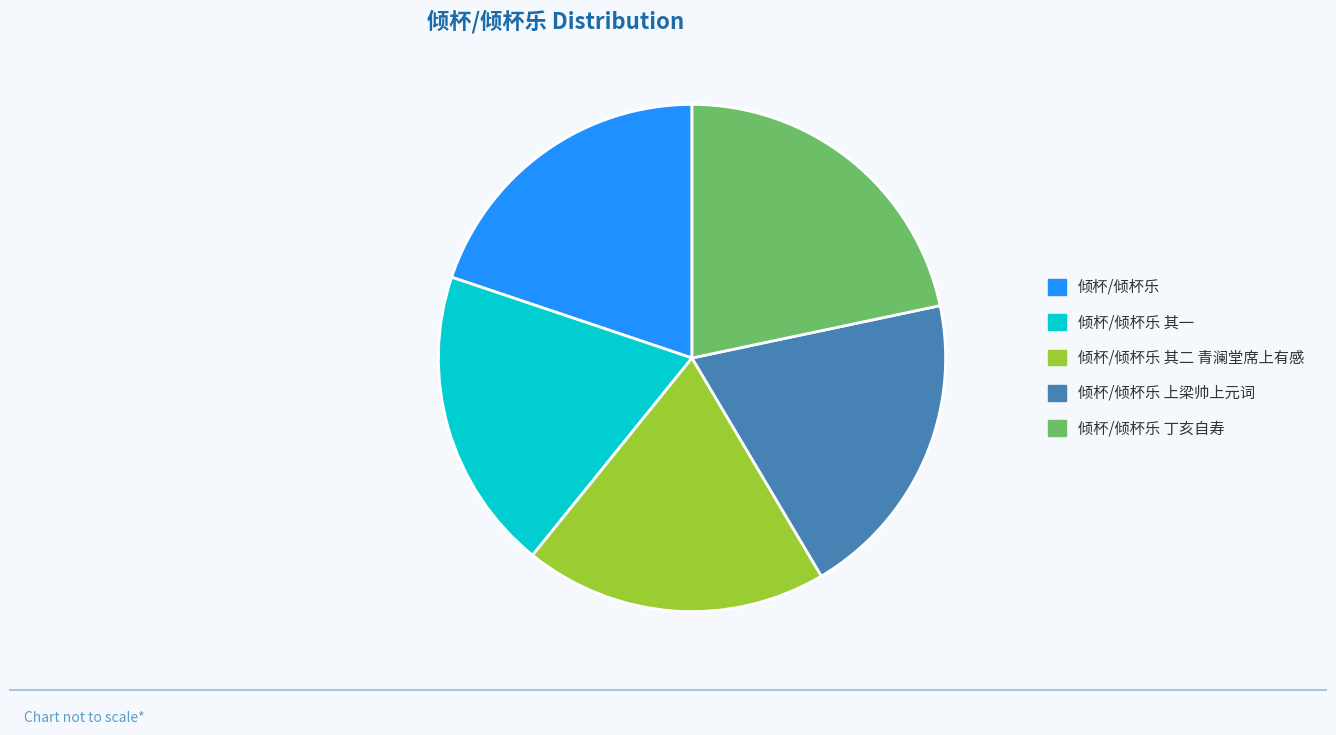

Which category has the biggest portion of the pie?

倾杯/倾杯乐 丁亥自寿